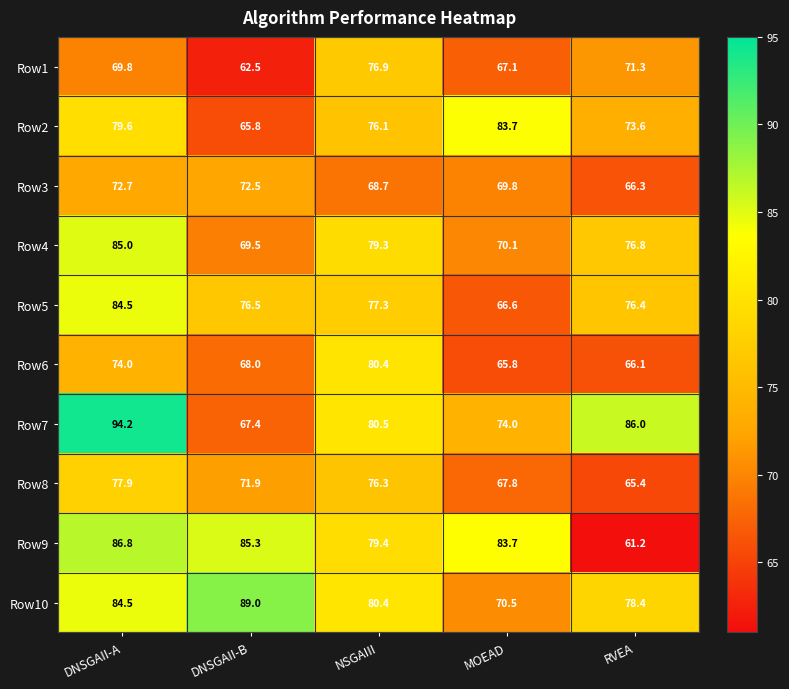

List the series in order of their peak value, highest first.

Row7, Row10, Row9, Row4, Row5, Row2, Row6, Row8, Row1, Row3